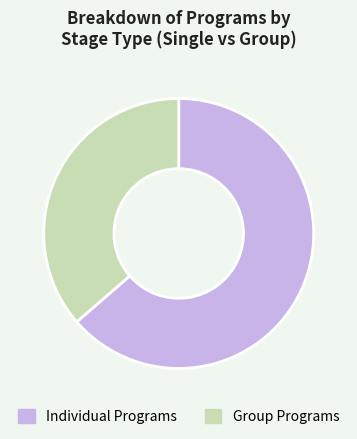

Which category has the smallest portion of the pie?

Group Programs